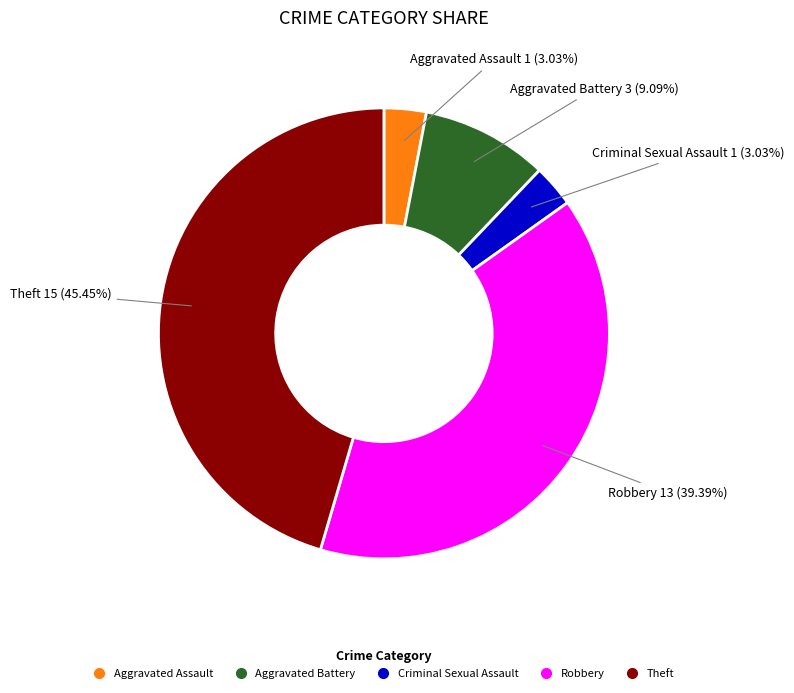

To the nearest percent, what percentage of the pie is Aggravated Assault?

3%